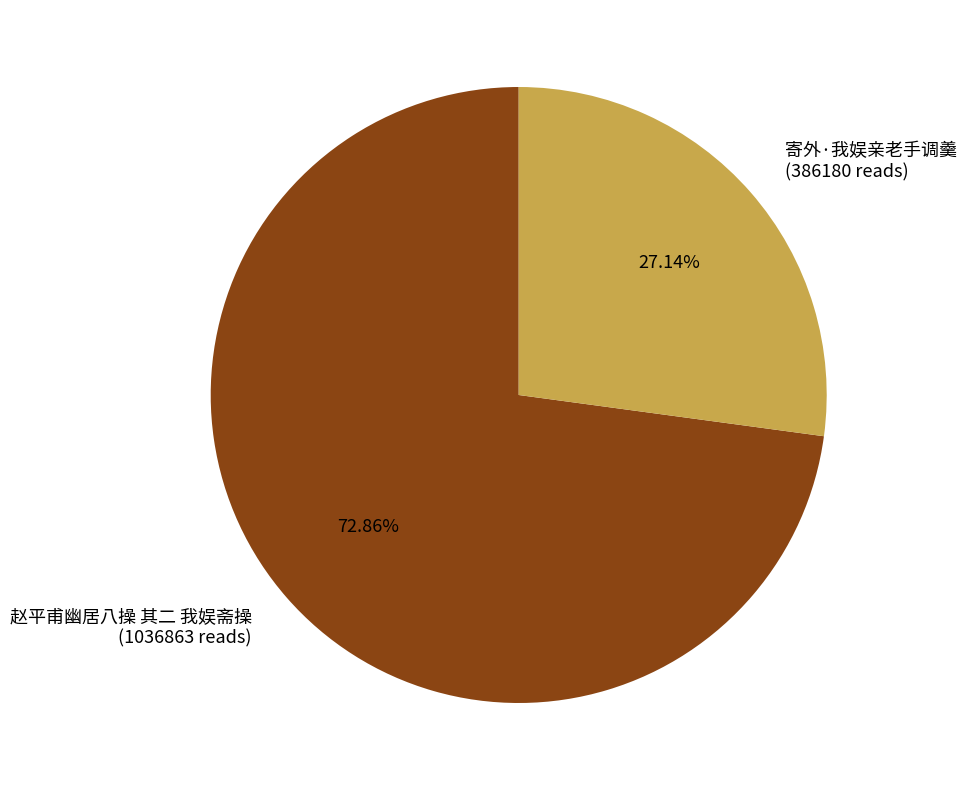

To the nearest percent, what percentage of the pie is 赵平甫幽居八操 其二 我娱斋操?

73%